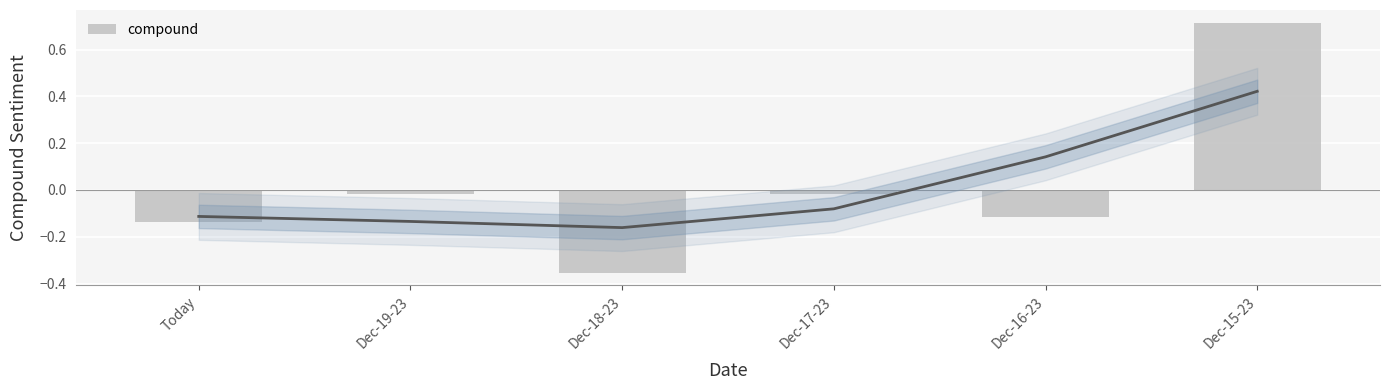

Where is the data nearest to the value 0?

Dec-17-23